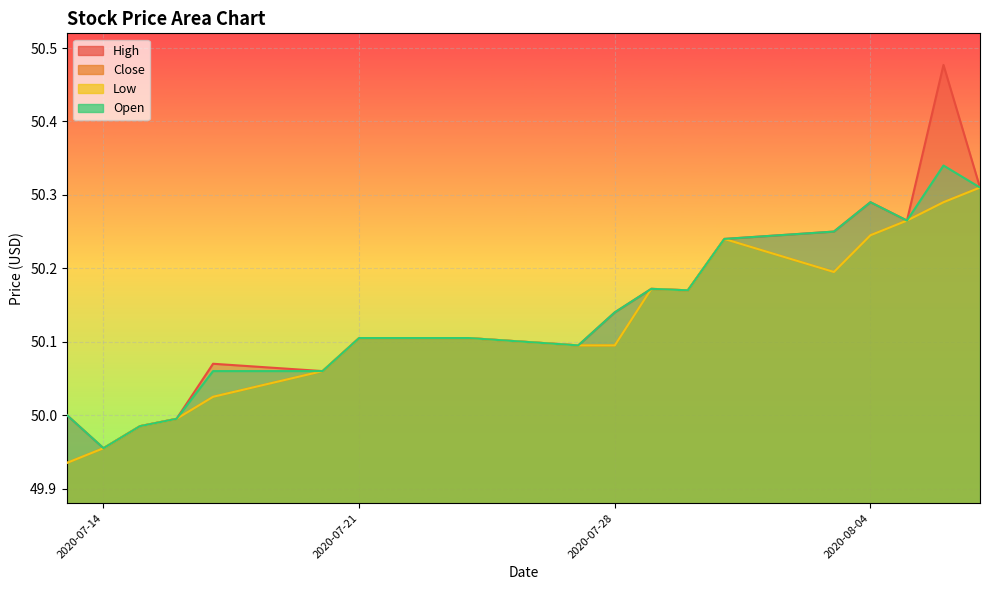

Which series has the largest range (max minus min)?

High